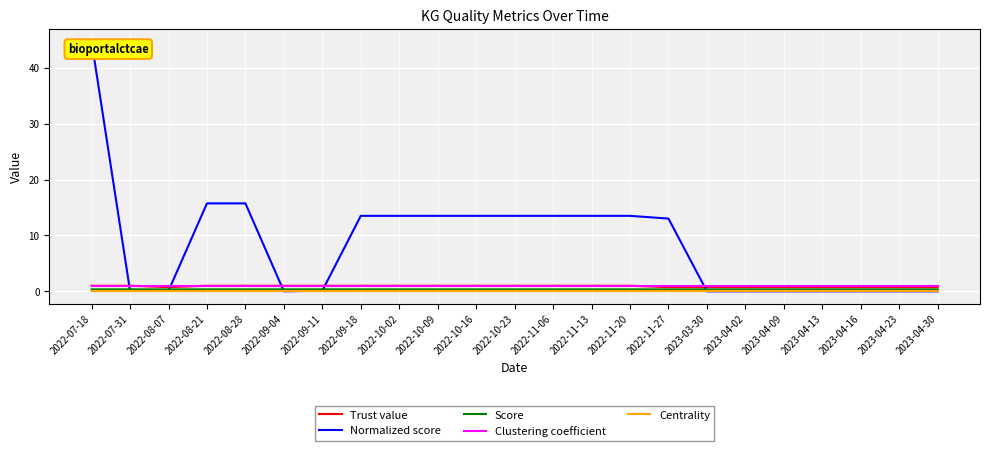

True or false: Normalized score has a value of 24.8 at 2022-07-18.

False